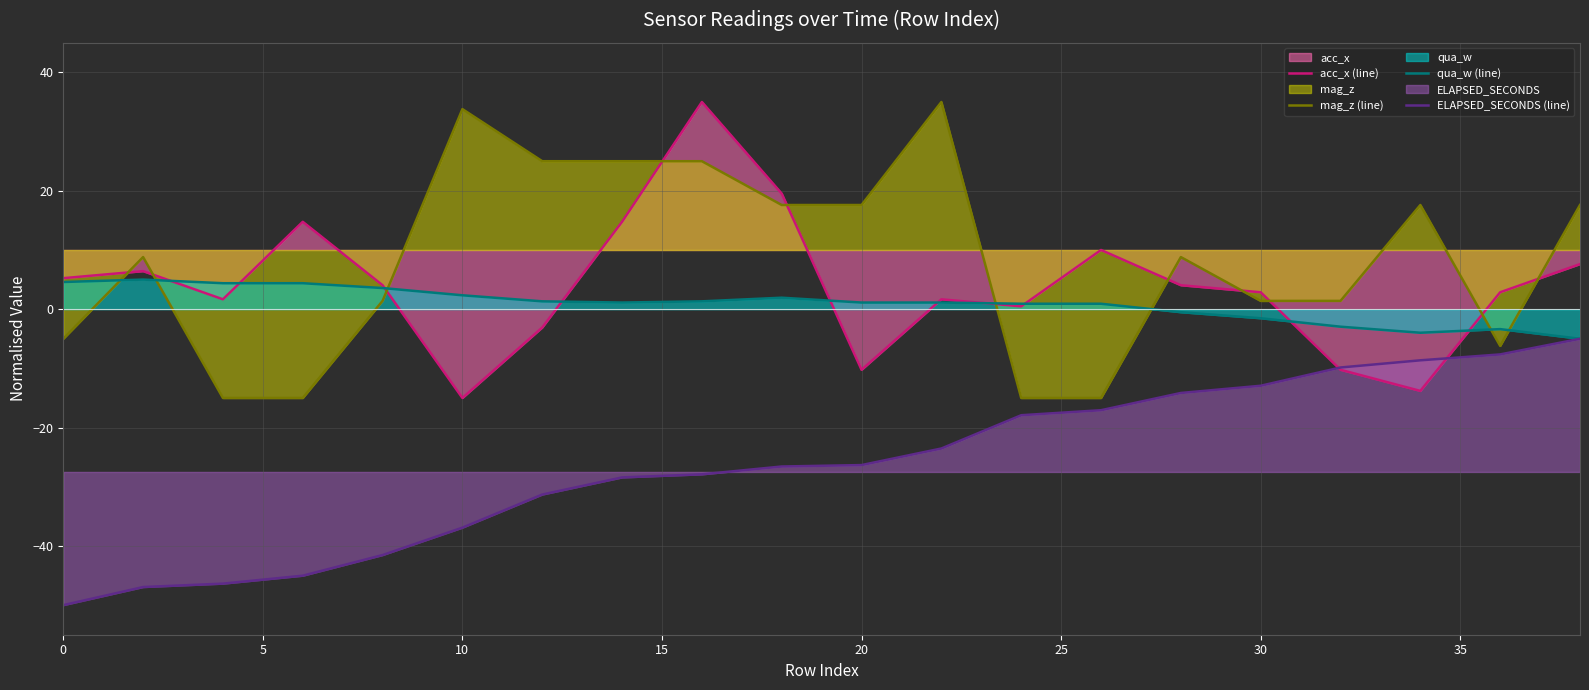

How many times do qua_w (line) and mag_z (line) cross each other?

7